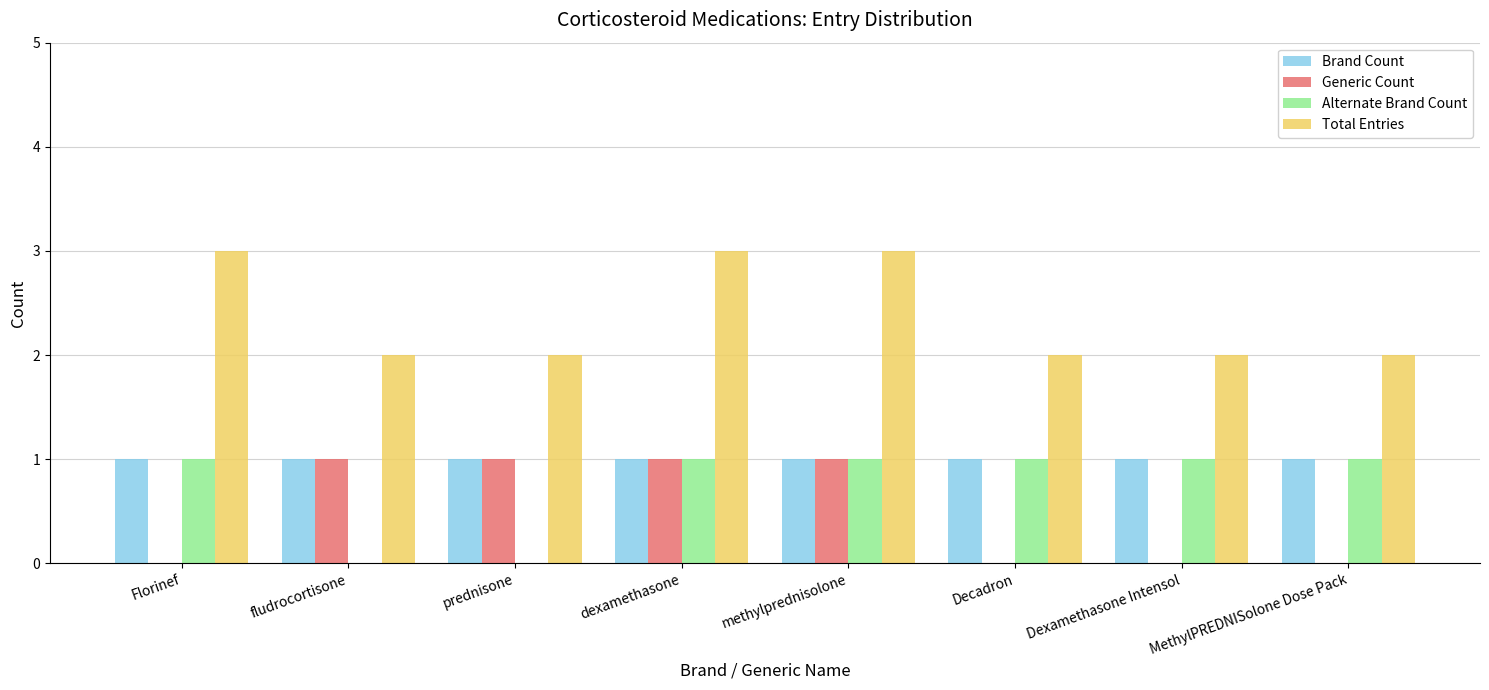

What is the spread (max minus min) of values at fludrocortisone?

2